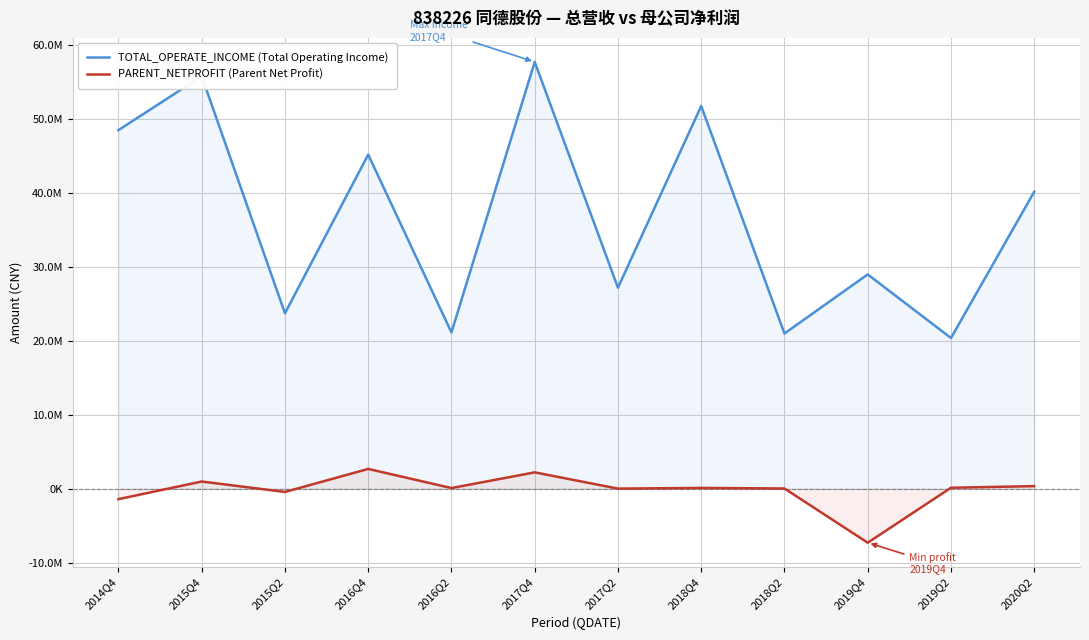

How many lines are shown in the chart?

2